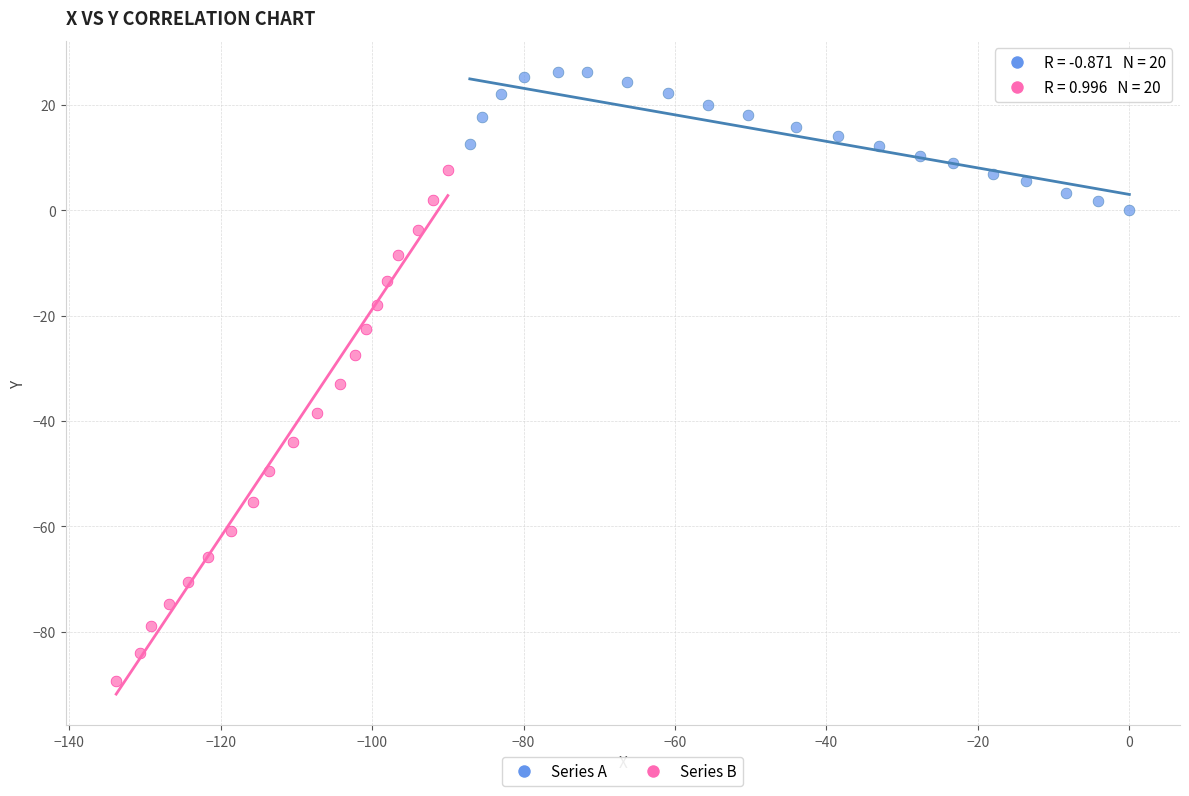

Which series has the largest Y range (max minus min)?

Series B